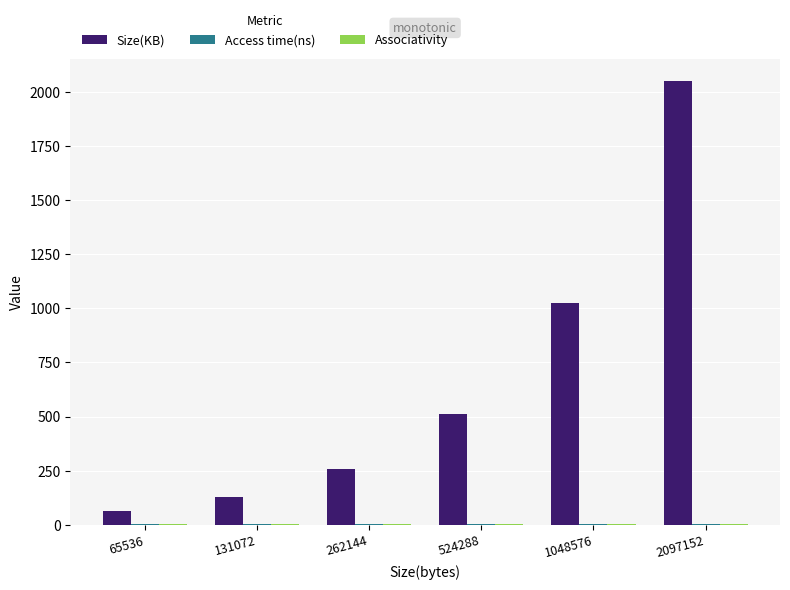

How many categories are shown in the chart?

6